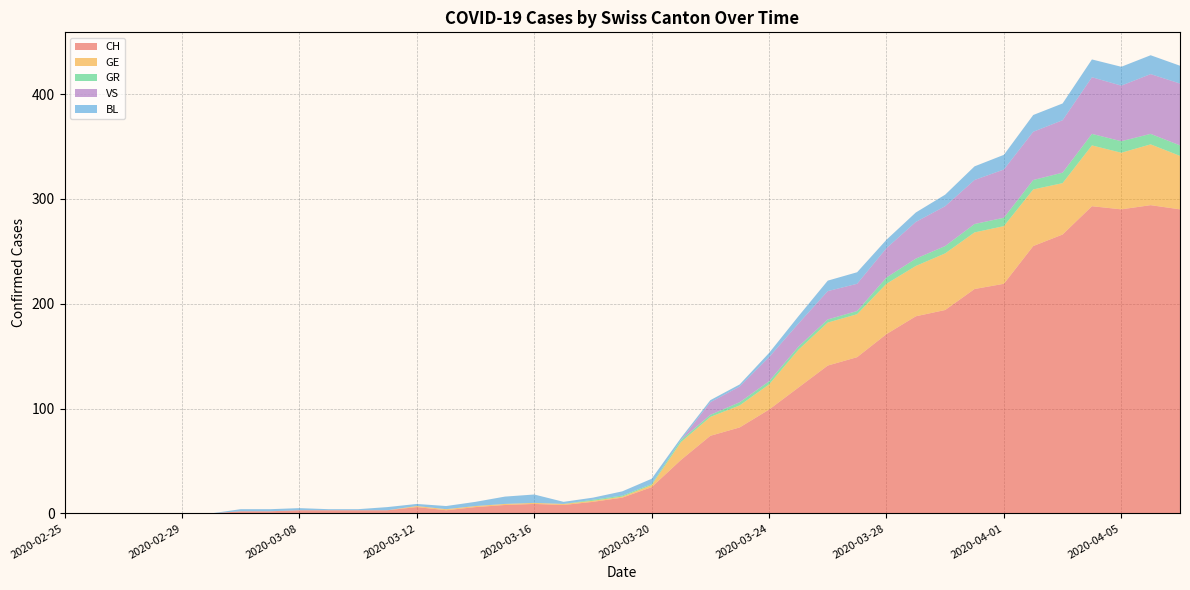

Reading left to right, list all the values displayed in this chart.

CH: 0	0	0	0	0	0	2	2	3	3	3	3	6	3	6	8	9	8	11	15	25	51	74	82	99	120	141	149	171	188	194	214	219	255	266	293	290	294	290
GE: 0	0	0	0	0	0	0	0	0	0	0	0	1	1	1	1	1	1	1	1	2	17	18	21	24	36	41	41	48	48	54	54	55	54	49	58	54	58	51
GR: 0	0	0	0	0	0	0	0	0	0	0	0	0	0	0	0	0	0	1	1	1	2	2	3	3	3	3	3	6	7	7	8	8	9	10	11	11	10	10
VS: 0	0	0	0	0	0	0	0	0	0	0	0	0	0	0	0	0	0	0	0	0	0	12	15	23	22	27	26	28	35	38	42	46	46	50	54	53	57	59
BL: 0	0	0	0	0	0	2	2	2	1	1	3	2	3	4	7	8	2	2	4	5	2	2	2	4	7	10	11	8	9	11	13	14	16	16	17	18	18	17